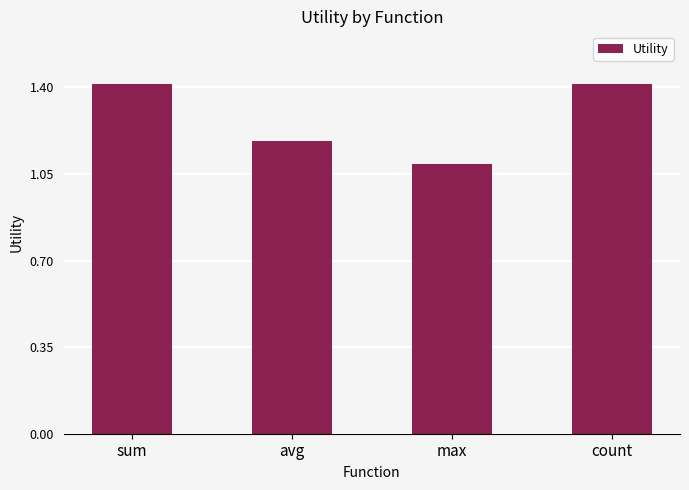

How many bars are there in total?

4